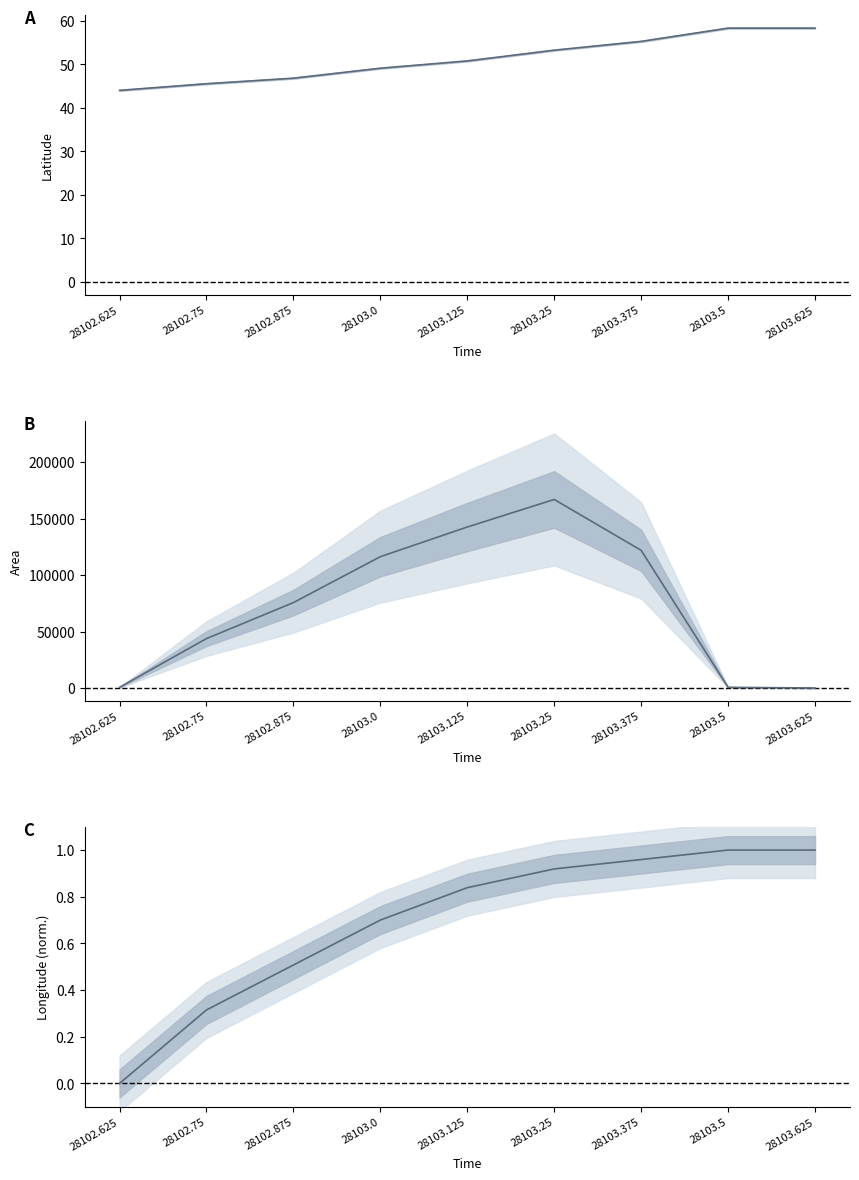

Which label corresponds to the smallest value in the chart?

28103.625